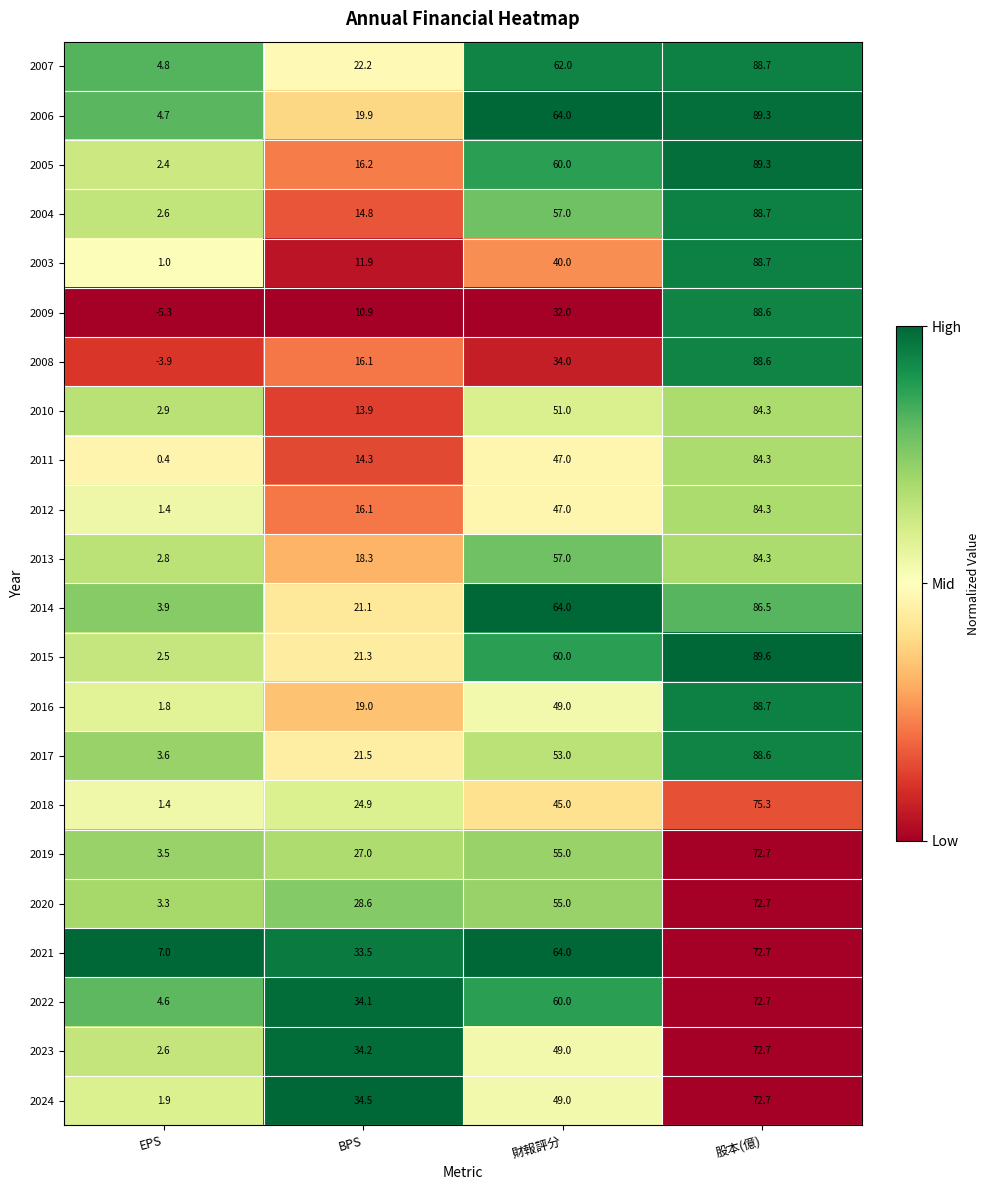

What is the approximate value of 2019 at 股本(億)?

72.7